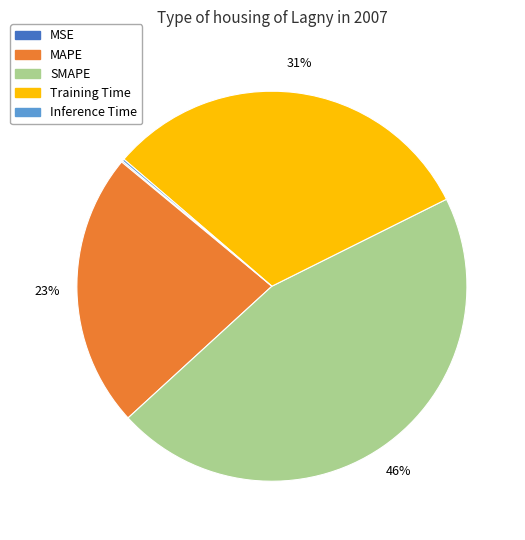

Combined, do MAPE and Training Time account for over 50%?

Yes